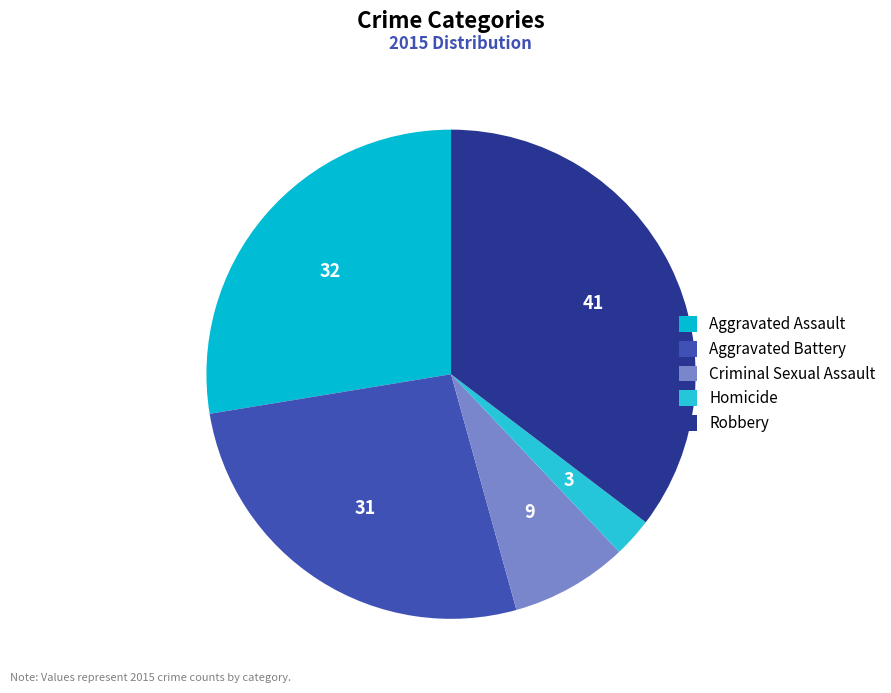

How many segments does this pie chart have?

5